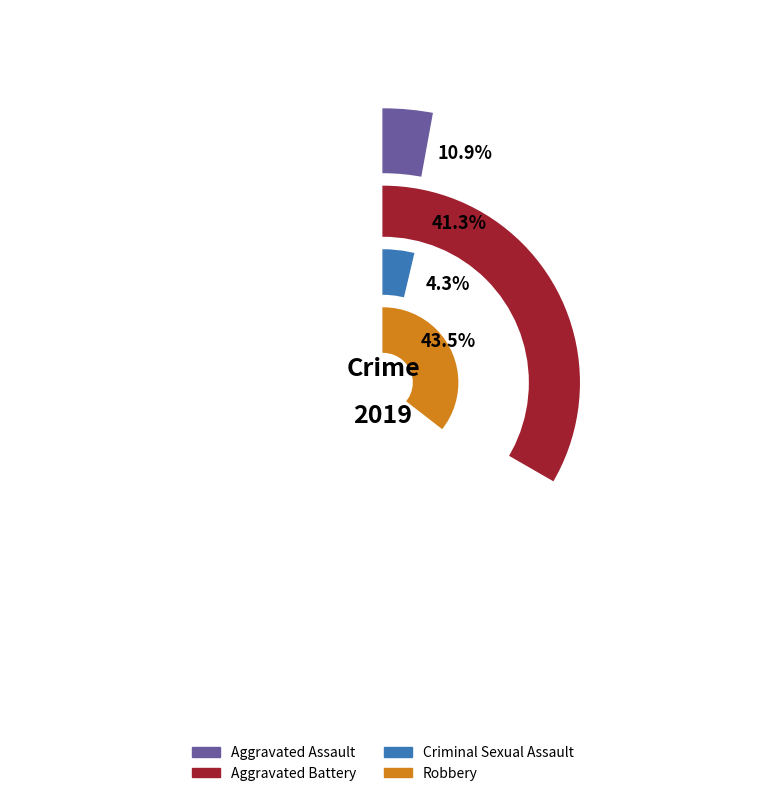

Does Aggravated Battery account for over 50% of the chart?

No